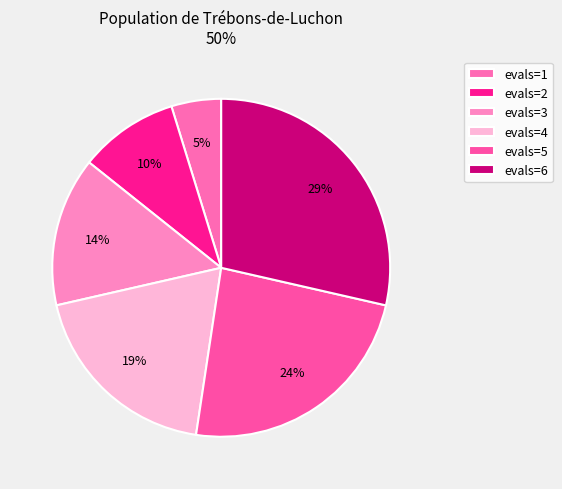

Count the number of slices in the pie.

6